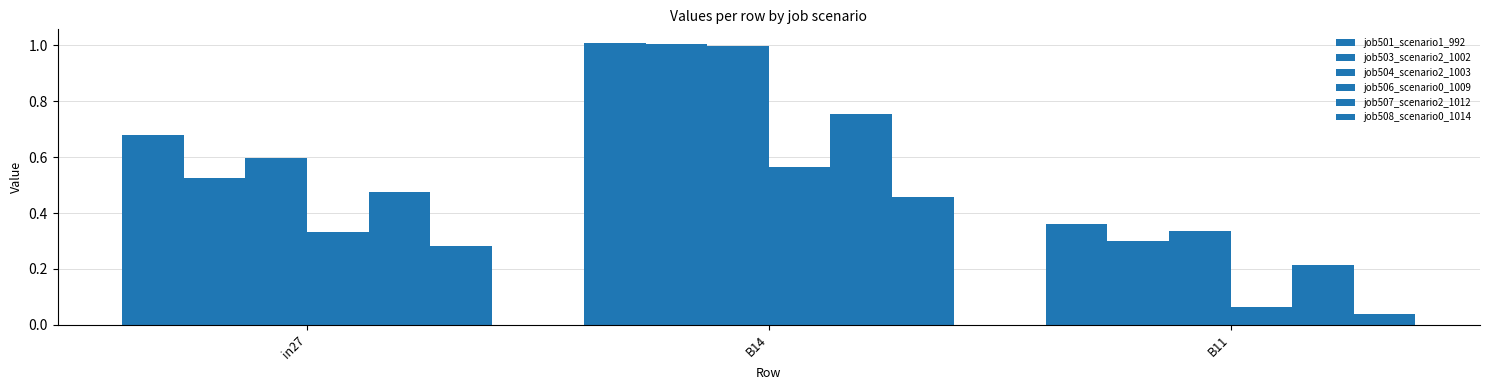

What is the value of the job503_scenario2_1002 bar at the 2nd from the left?

1.0